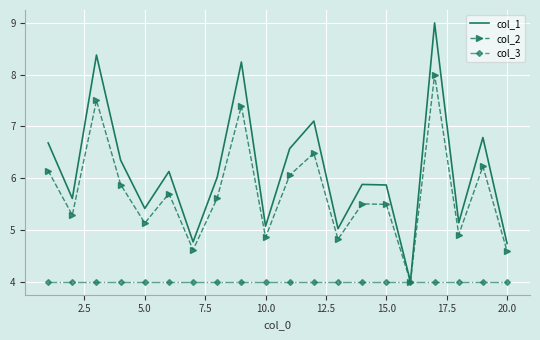

Rank the series by their maximum value, from lowest to highest.

col_3, col_2, col_1